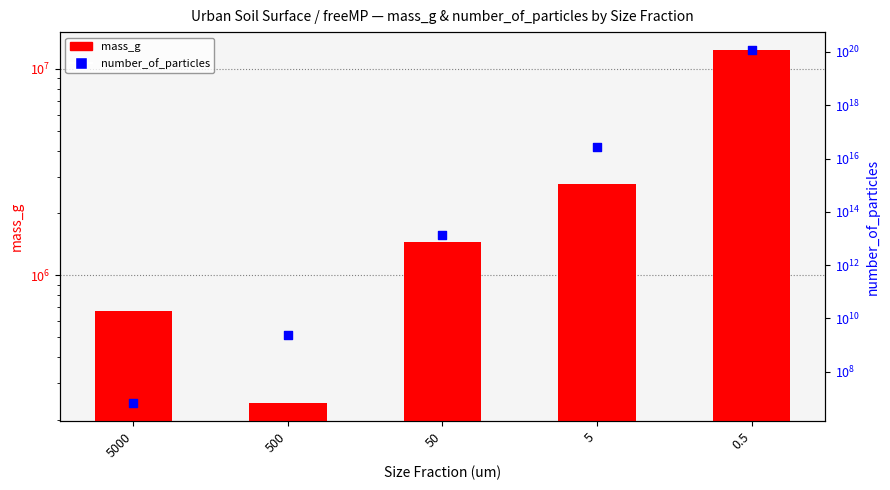

At how many categories does at least one series exceed 96708480014168031232?

1